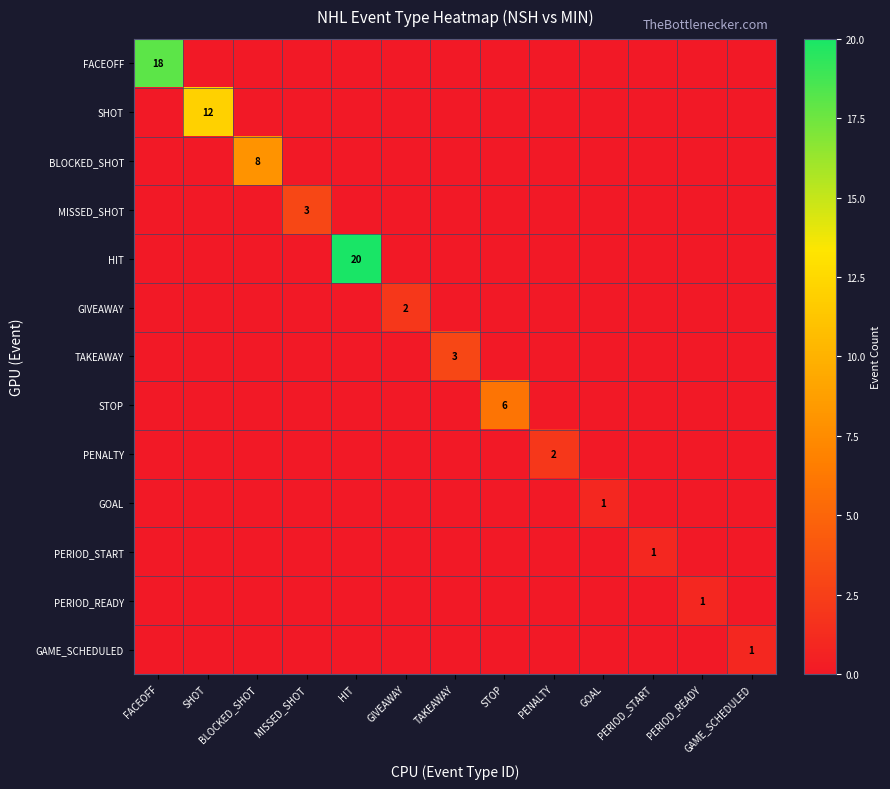

Is it true that STOP equals 2 at STOP?

False